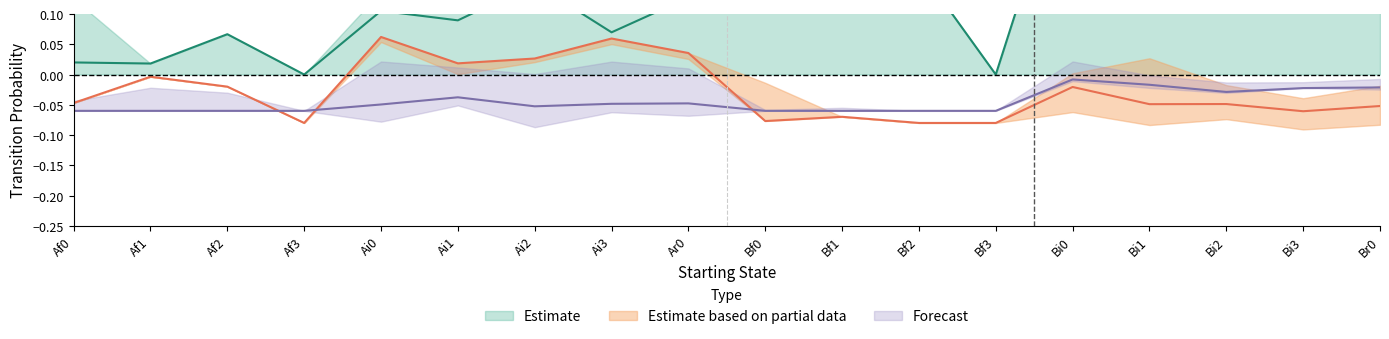

What is the maximum value shown in the chart?

0.5